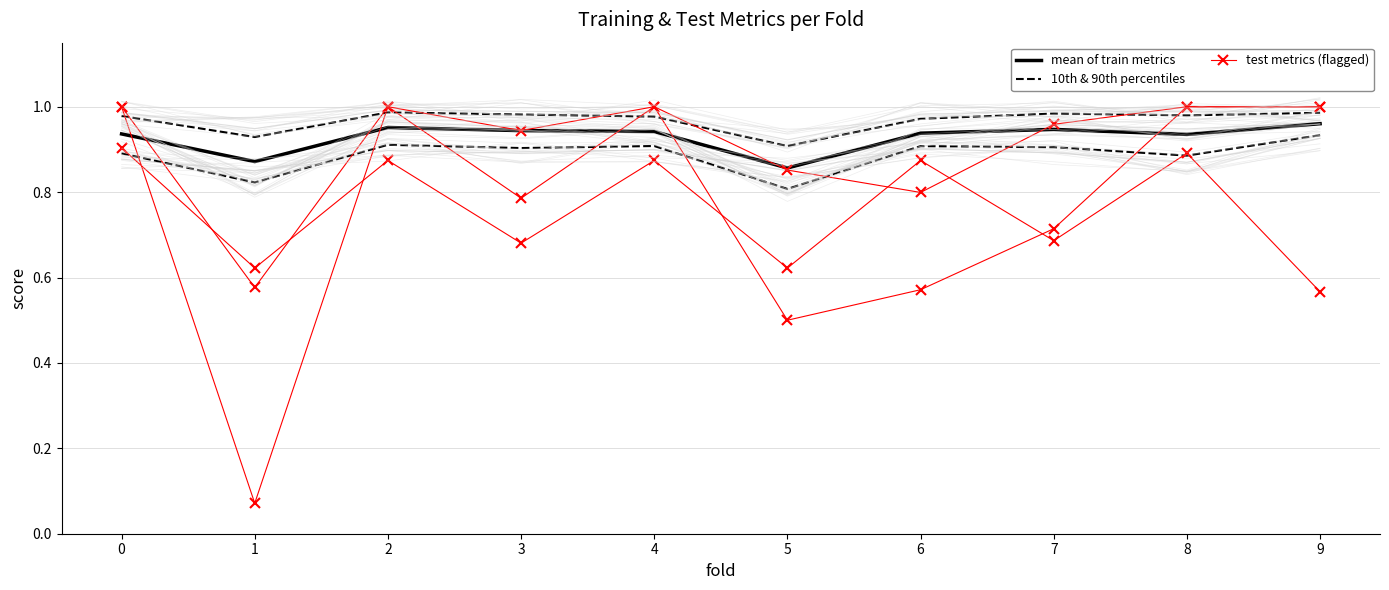

Which category has the highest value in the mean of train metrics series?

9